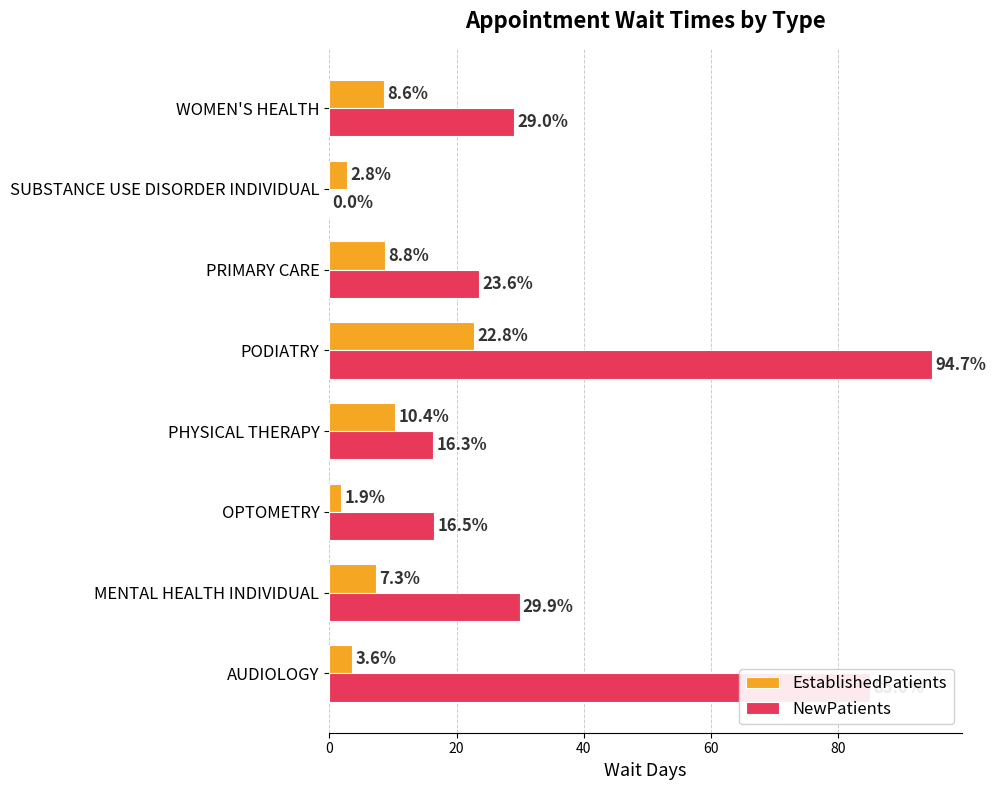

Between AUDIOLOGY and PRIMARY CARE, which series saw the biggest shift?

NewPatients